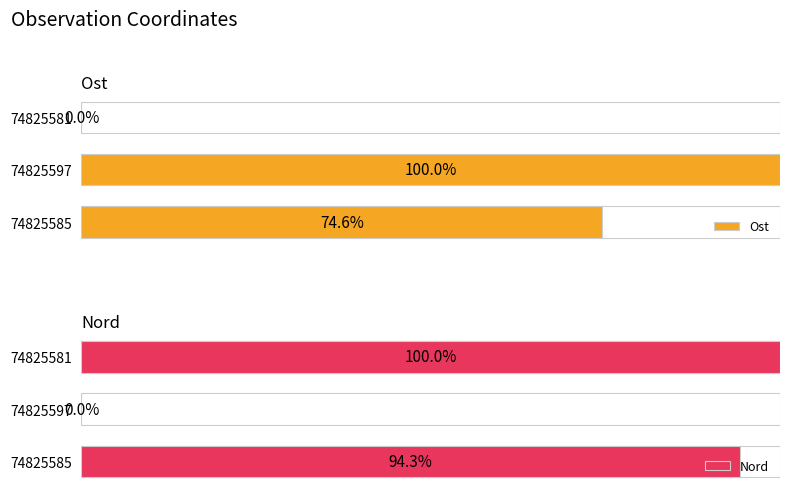

Rank the series by their average value, from highest to lowest.

Nord, Ost